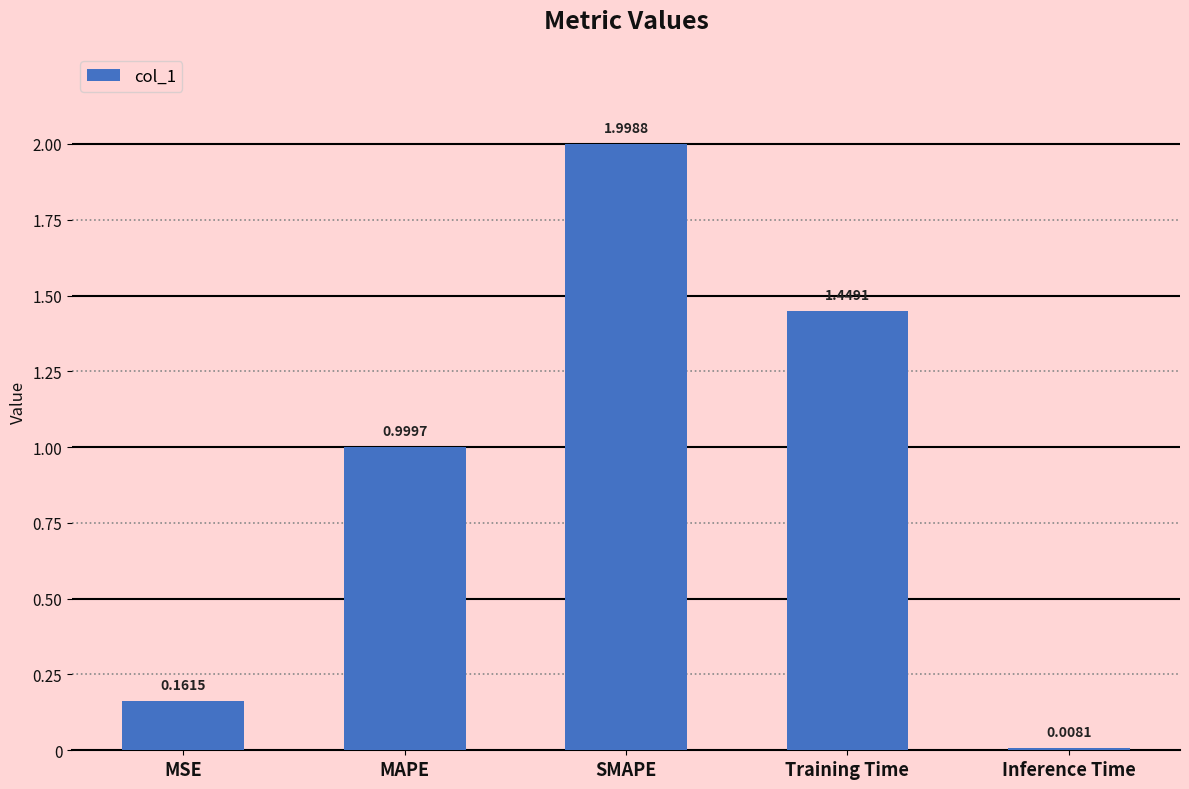

What is the sum of the values at MAPE and Inference Time?

1.0